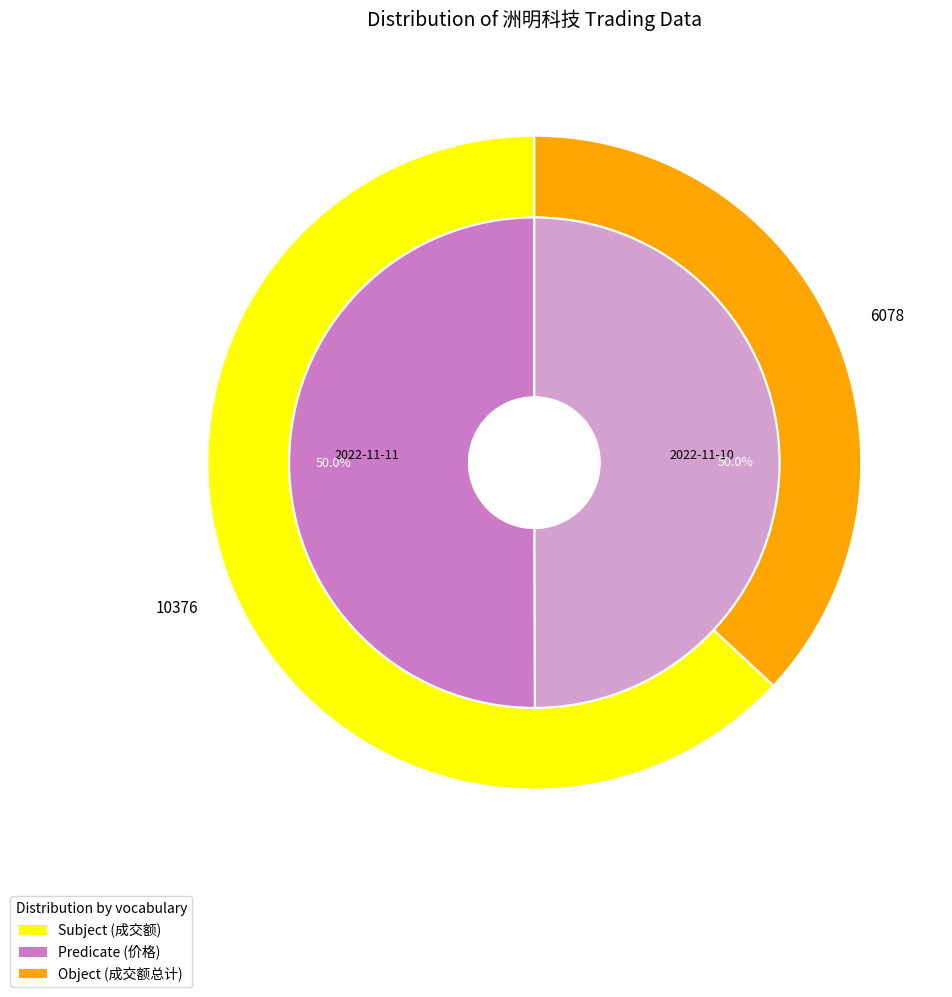

To the nearest percent, what is the combined percentage of 2022-11-10 and 2022-11-11?

100%